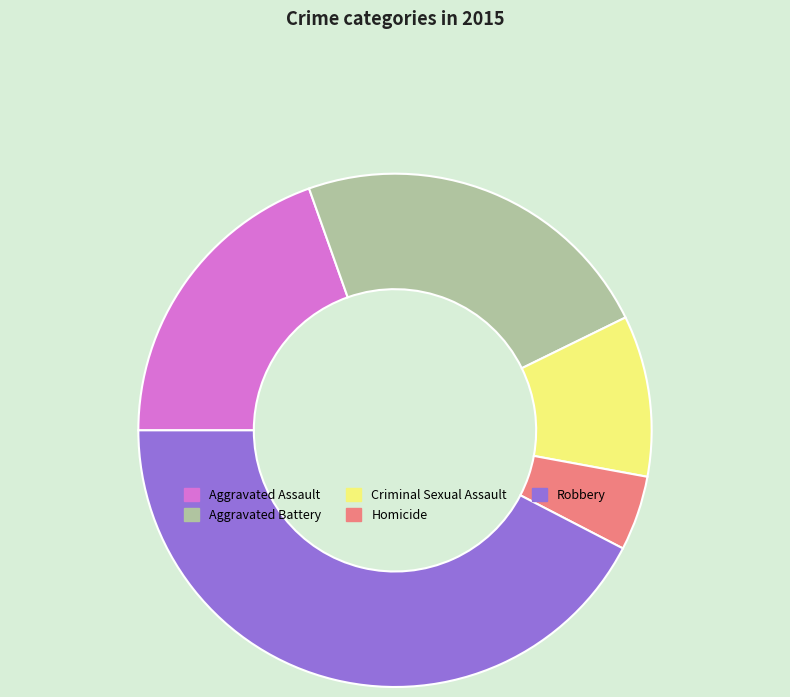

Rank the categories by value from highest to lowest.

Robbery, Aggravated Battery, Aggravated Assault, Criminal Sexual Assault, Homicide